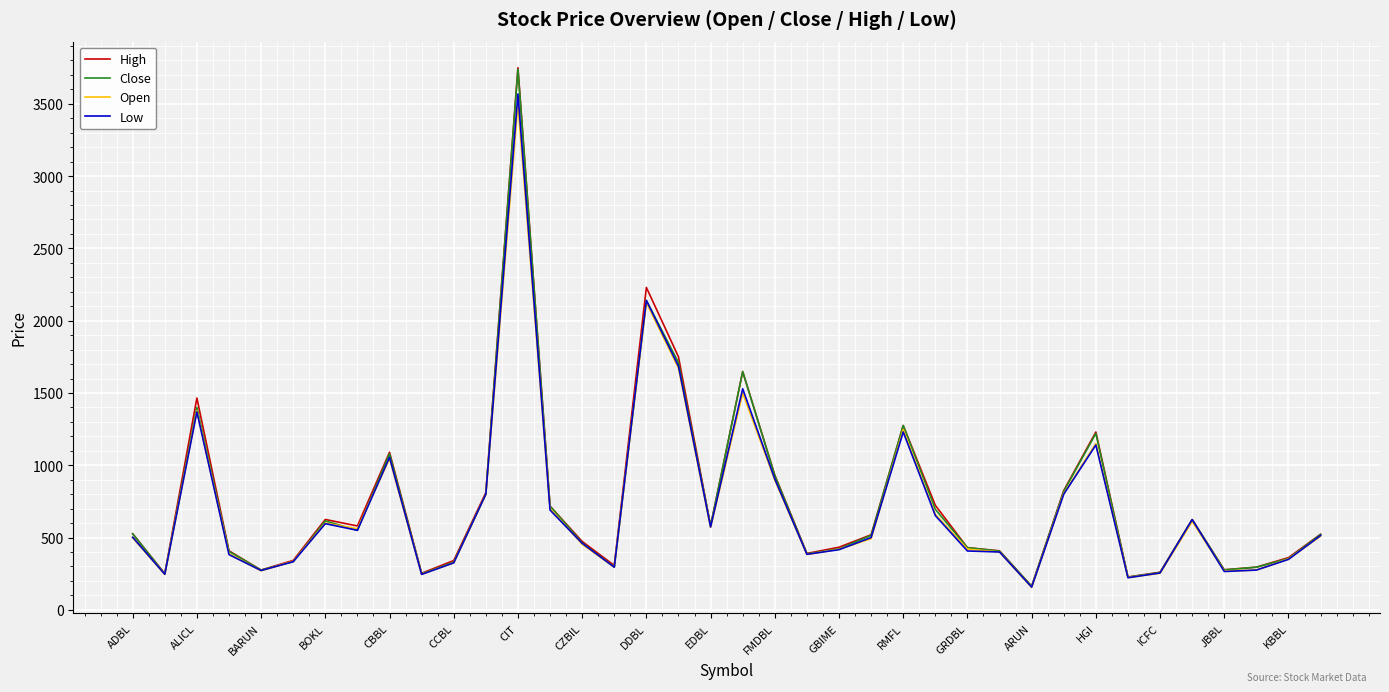

What is the maximum value for Open?

3500